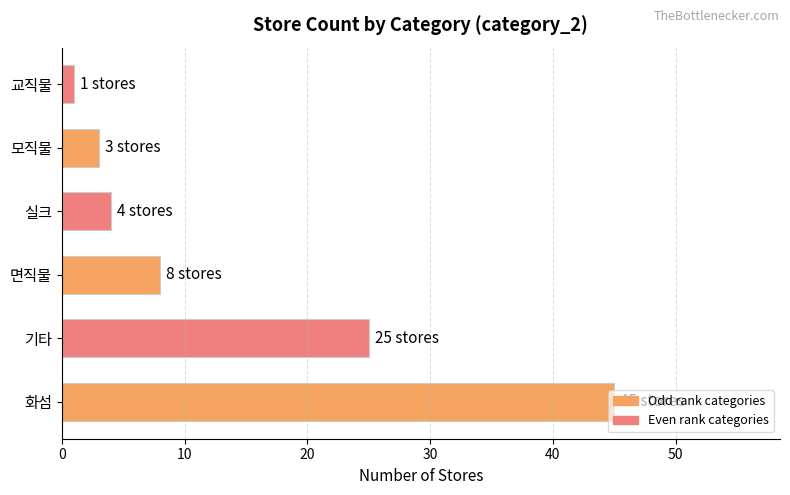

Between 모직물 and 화섬, which is larger?

화섬